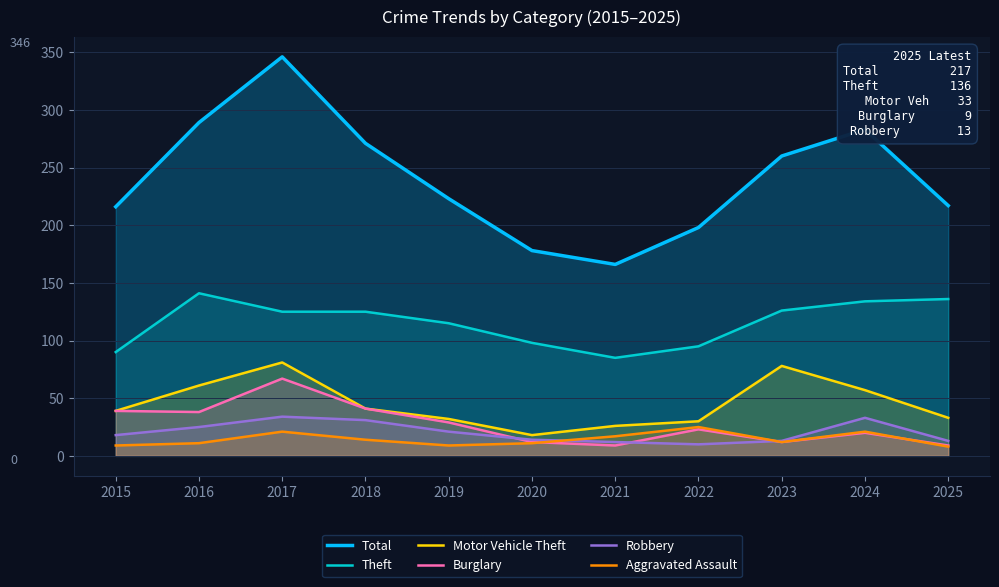

Reading right to left, list all the values displayed in this chart.

Total: 2025=217	2024=283	2023=260	2022=198	2021=166	2020=178	2019=223	2018=271	2017=346	2016=289	2015=216
Theft: 2025=136	2024=134	2023=126	2022=95	2021=85	2020=98	2019=115	2018=125	2017=125	2016=141	2015=90
Motor Vehicle Theft: 2025=33	2024=57	2023=78	2022=30	2021=26	2020=18	2019=32	2018=41	2017=81	2016=61	2015=39
Burglary: 2025=9	2024=20	2023=12	2022=23	2021=9	2020=12	2019=29	2018=41	2017=67	2016=38	2015=39
Robbery: 2025=13	2024=33	2023=13	2022=10	2021=12	2020=14	2019=21	2018=31	2017=34	2016=25	2015=18
Aggravated Assault: 2025=8	2024=21	2023=12	2022=25	2021=17	2020=11	2019=9	2018=14	2017=21	2016=11	2015=9